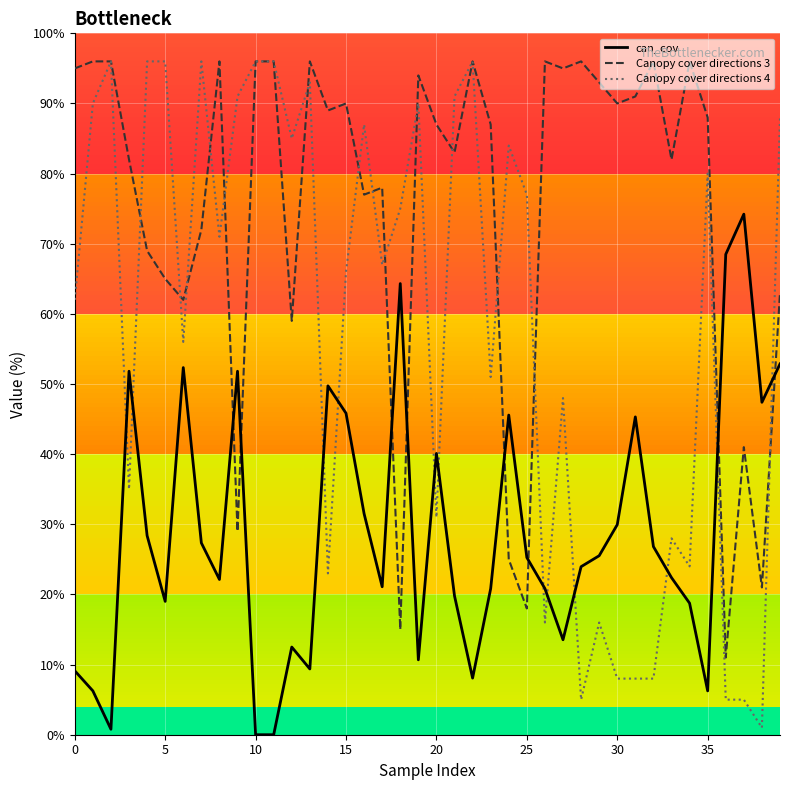

Rank the series by their average value, from highest to lowest.

Canopy cover directions 3, Canopy cover directions 4, can_cov